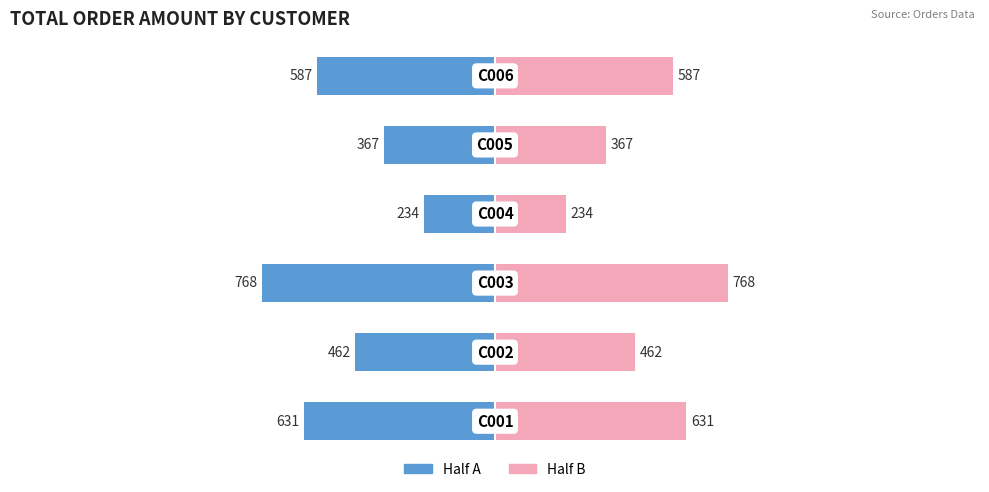

Reading left to right, transcribe all the data shown in this chart.

Left (Blue): 0=-631.5	1=-462.0	2=-768.0	3=-234.0	4=-367.0	5=-587.5
Right (Pink): 0=631.5	1=462.0	2=768.0	3=234.0	4=367.0	5=587.5